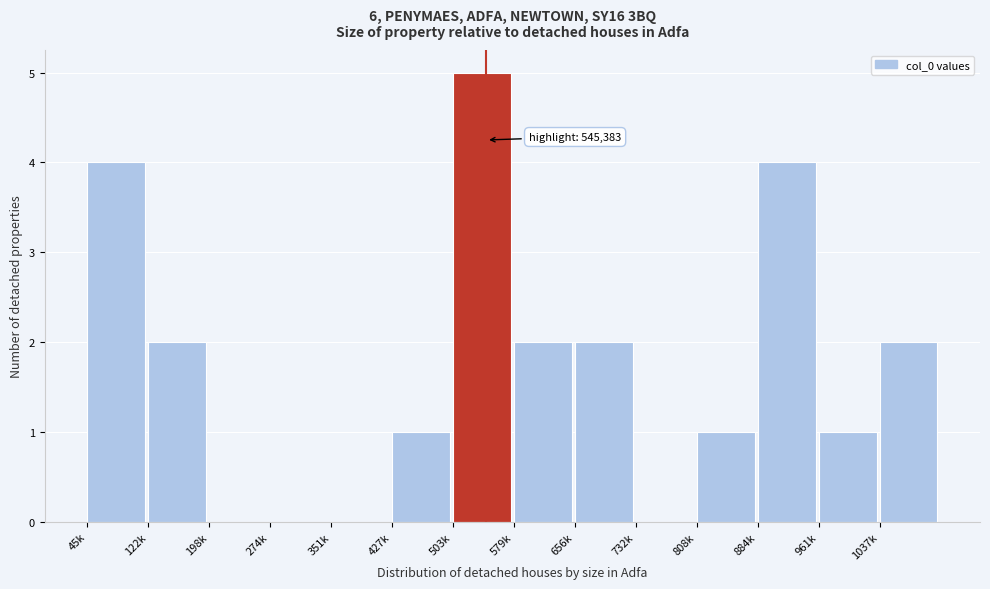

Reading left to right, what are all the values shown in this chart?

45k=4	122k=2	198k=0	274k=0	351k=0	427k=1	503k=5	579k=2	656k=2	732k=0	808k=1	884k=4	961k=1	1037k=2